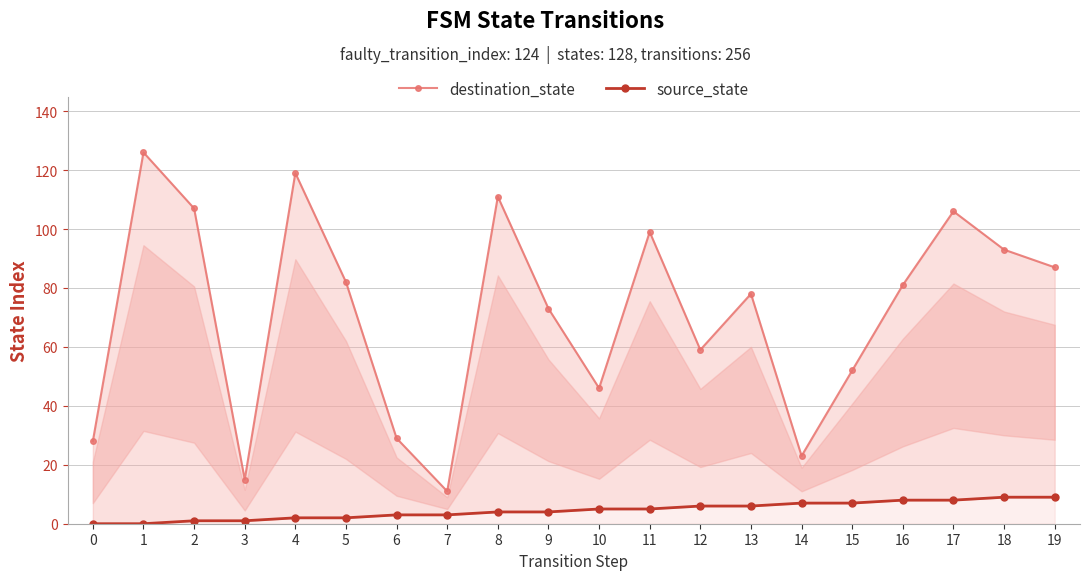

Which series has the largest range (max minus min)?

destination_state